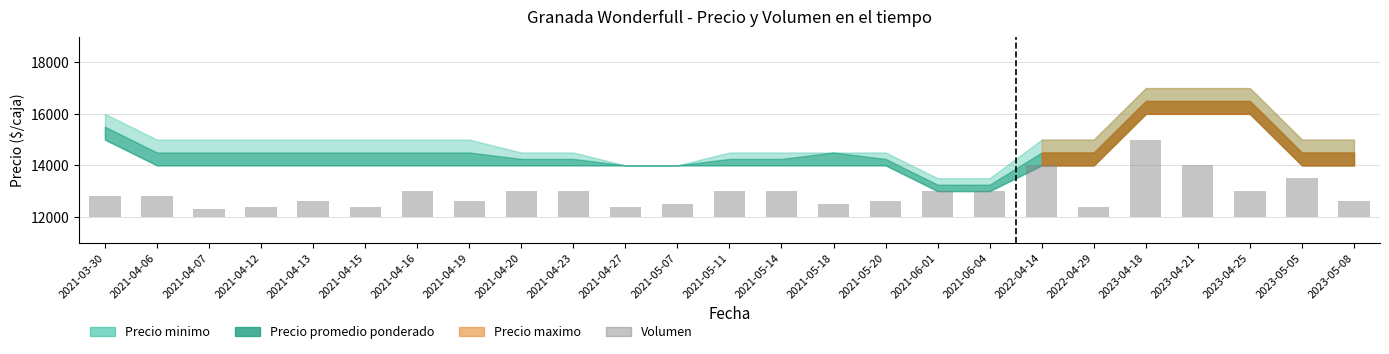

What is the smallest value displayed?

300